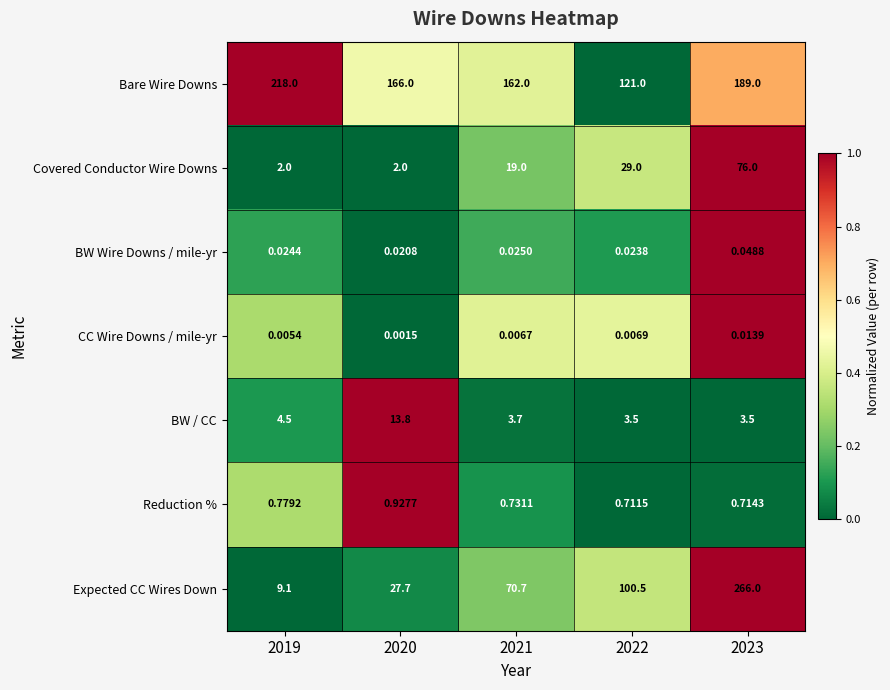

Between 2019 and 2022, which series saw the biggest shift?

Bare Wire Downs